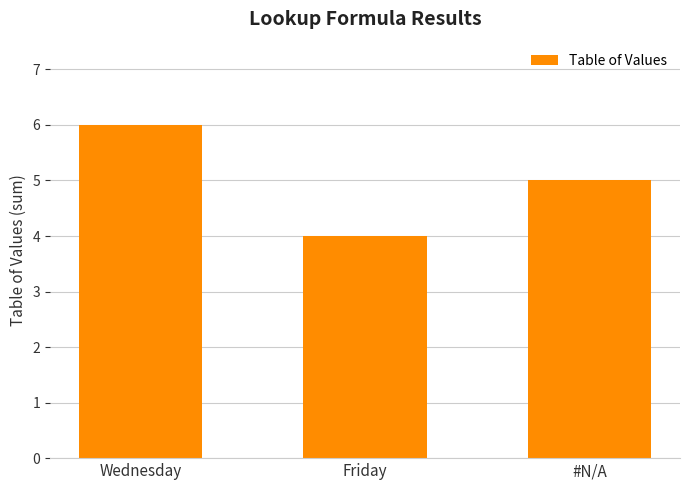

What is the minimum value shown in the chart?

4